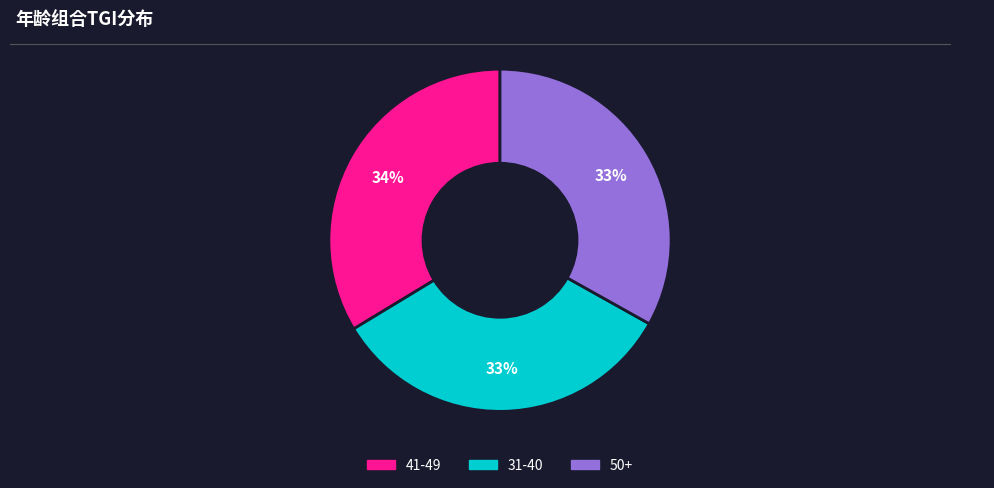

Approximately how many times larger is the value at 41-49 compared to 31-40?

1.0